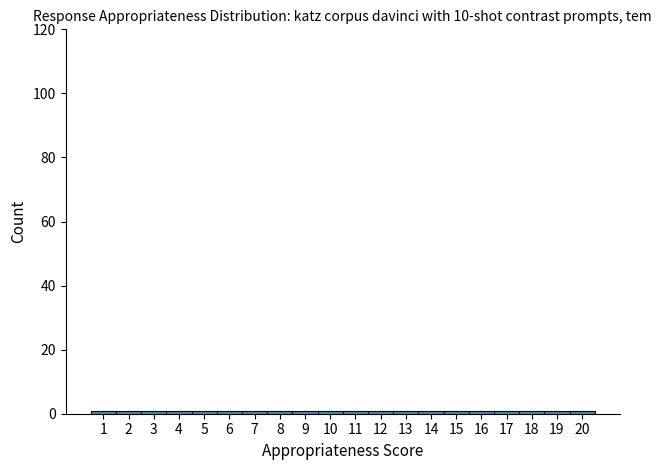

Reading left to right, list every bar in this chart as the range it spans on the x-axis followed by its height. The values are not printed on the chart, so give them approximately, as read against the axis.

0.5 to 1.5: under 2
1.5 to 2.5: under 2
2.5 to 3.5: under 2
3.5 to 4.5: under 2
4.5 to 5.5: under 2
5.5 to 6.5: under 2
6.5 to 7.5: under 2
7.5 to 8.5: under 2
8.5 to 9.5: under 2
9.5 to 10.5: under 2
10.5 to 11.5: under 2
11.5 to 12.5: under 2
12.5 to 13.5: under 2
13.5 to 14.5: under 2
14.5 to 15.5: under 2
15.5 to 16.5: under 2
16.5 to 17.5: under 2
17.5 to 18.5: under 2
18.5 to 19.5: under 2
19.5 to 20.5: under 2